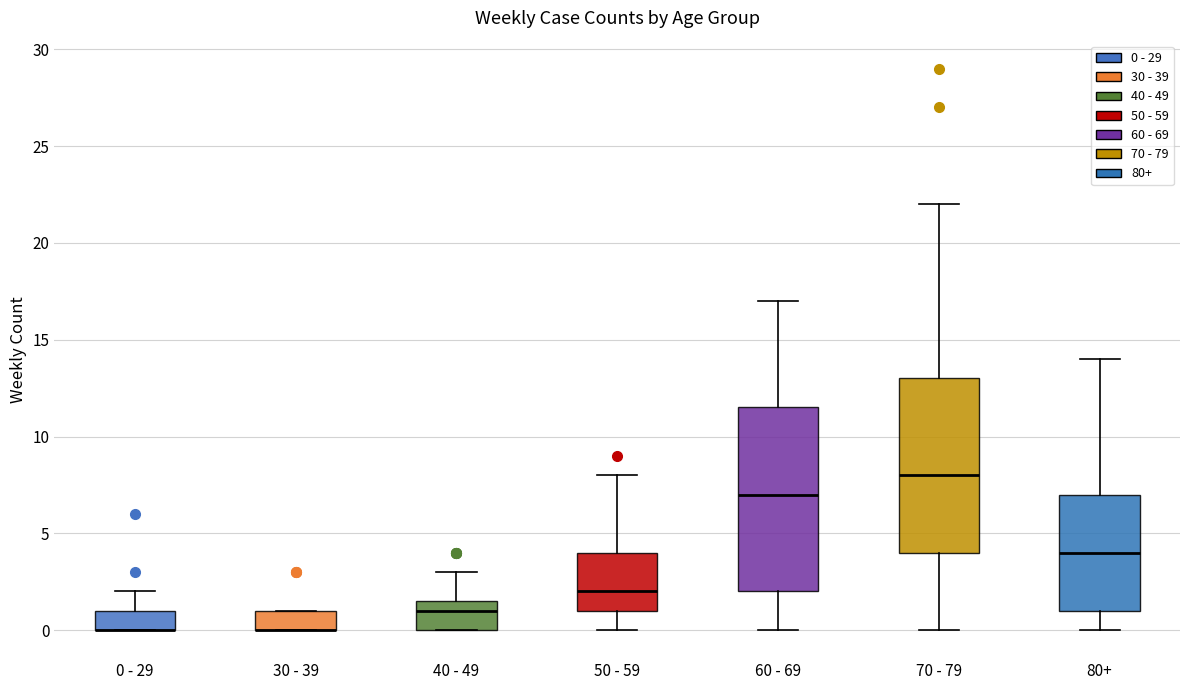

Comparing the boxes themselves (not the whiskers), which one is the tallest?

60 - 69